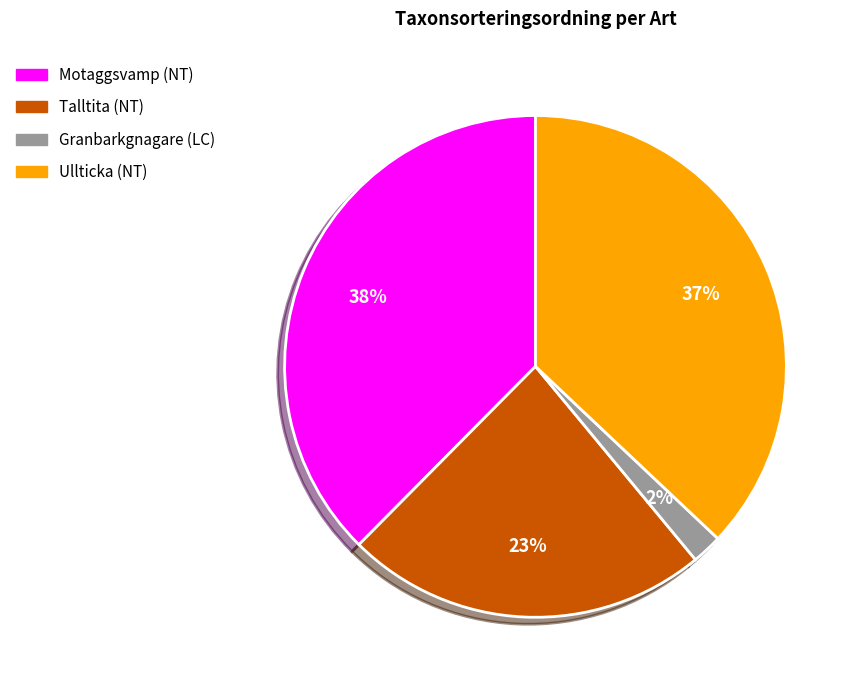

To the nearest percent, what percentage of the pie is Motaggsvamp (NT)?

38%